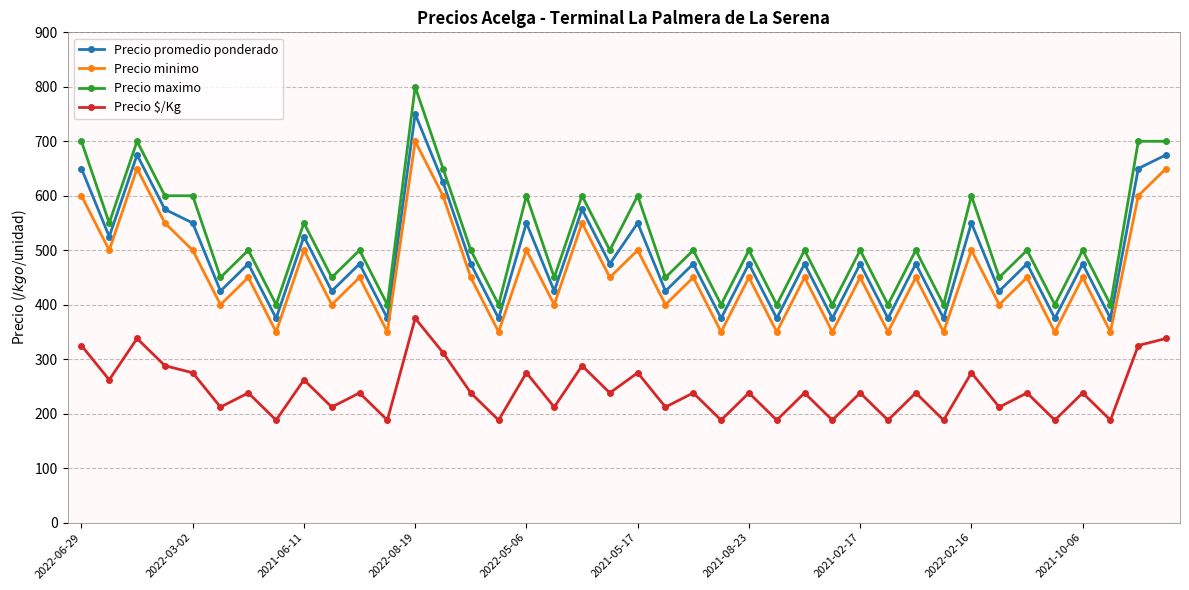

In Precio minimo, how many points are lower than both neighbors (excluding endpoints)?

17